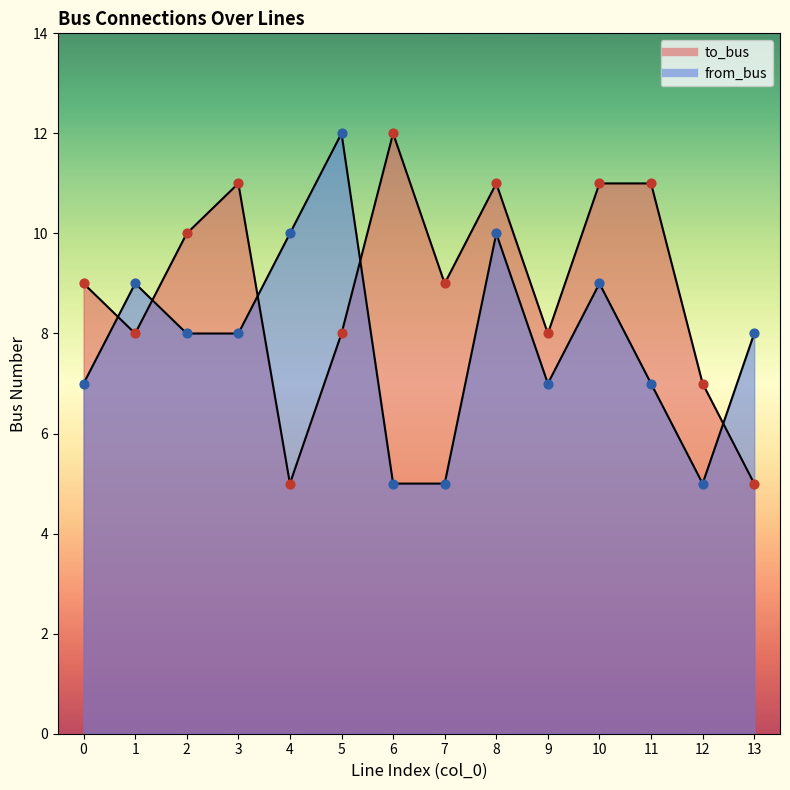

Which series has the largest total across all categories?

to_bus